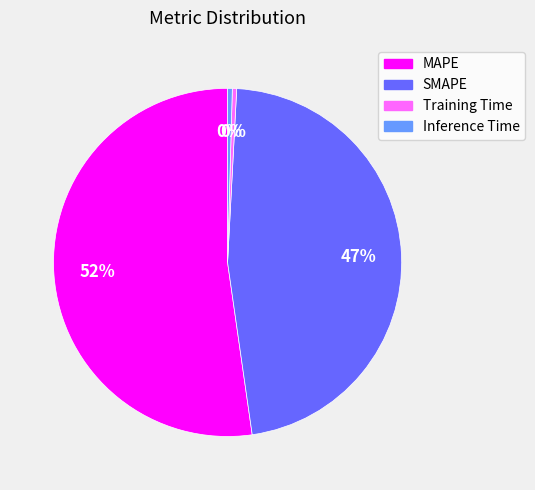

Combined, do MAPE and Inference Time account for over 50%?

Yes